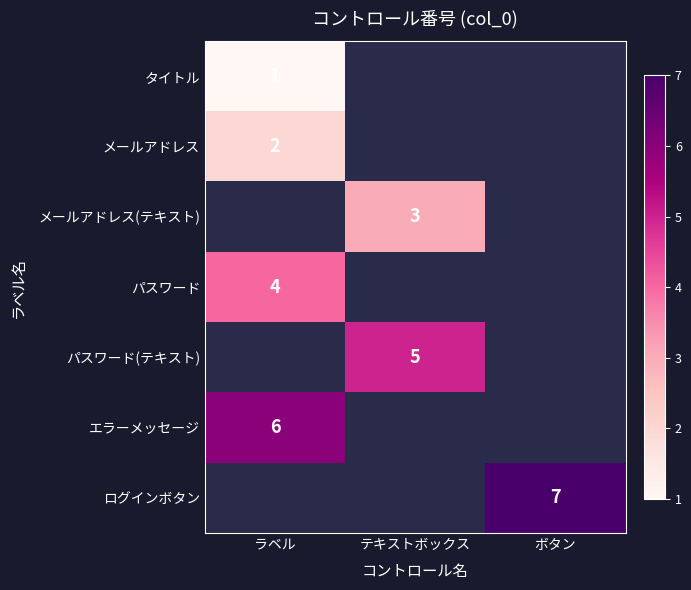

Which has a higher value, ラベル or ボタン?

ボタン